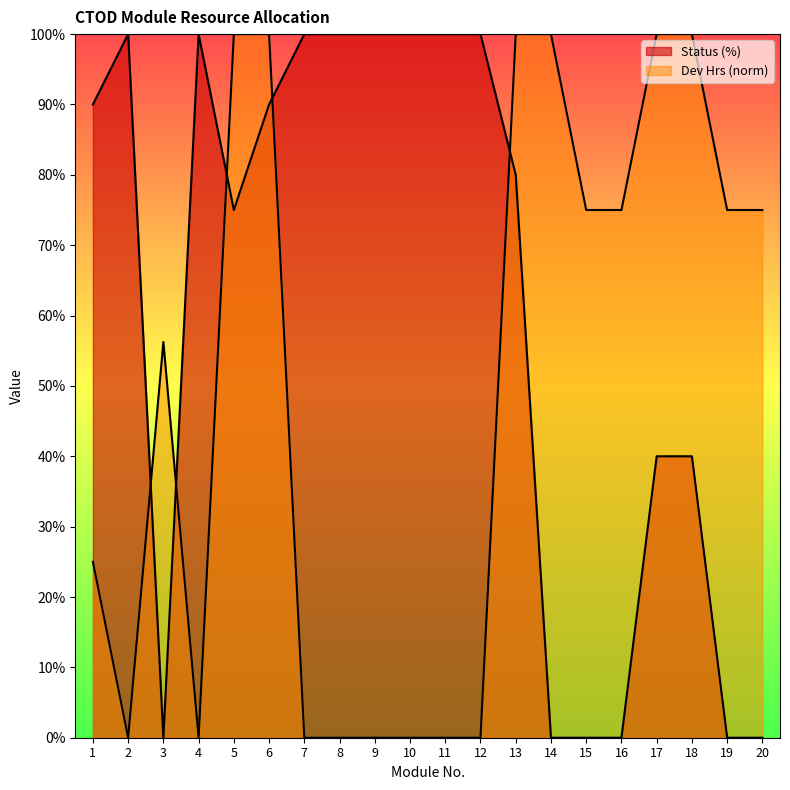

What is the total value across all series at 17?

140.0